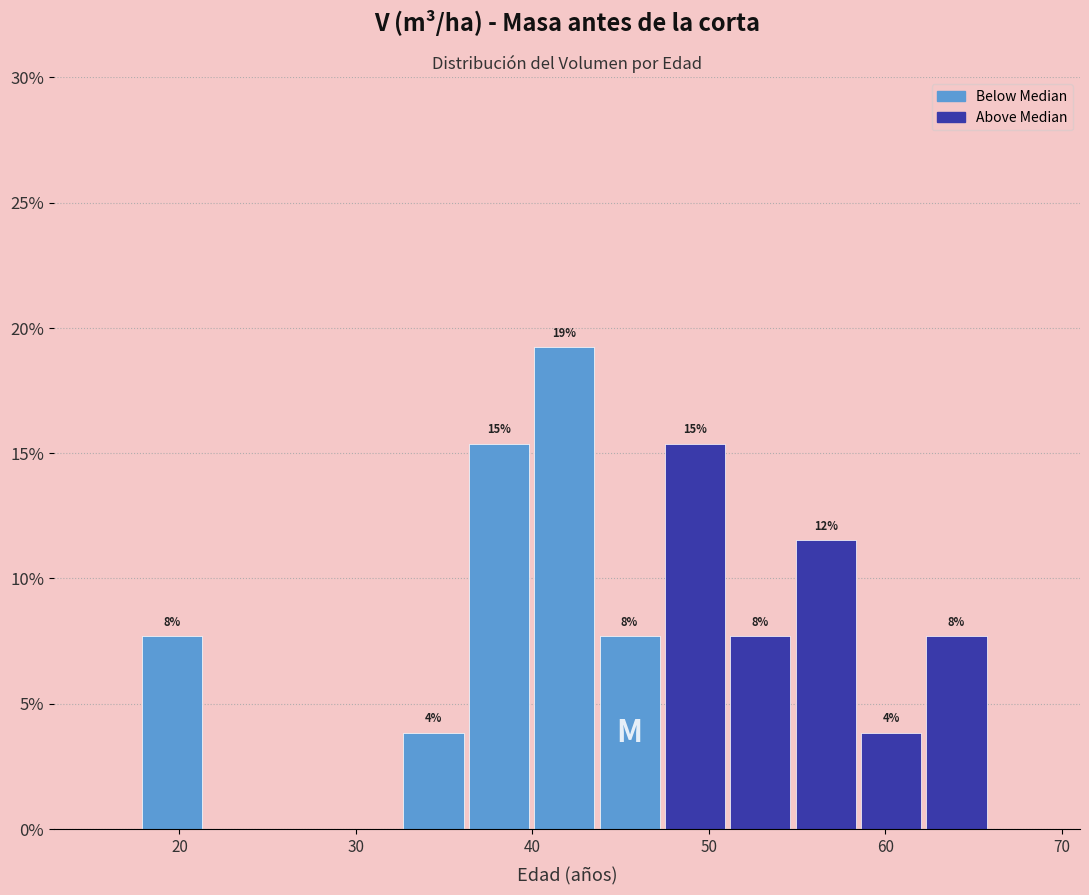

Around what value on the x-axis is the tallest bar? Give the approximate position of its centre, as read against the axis.

42